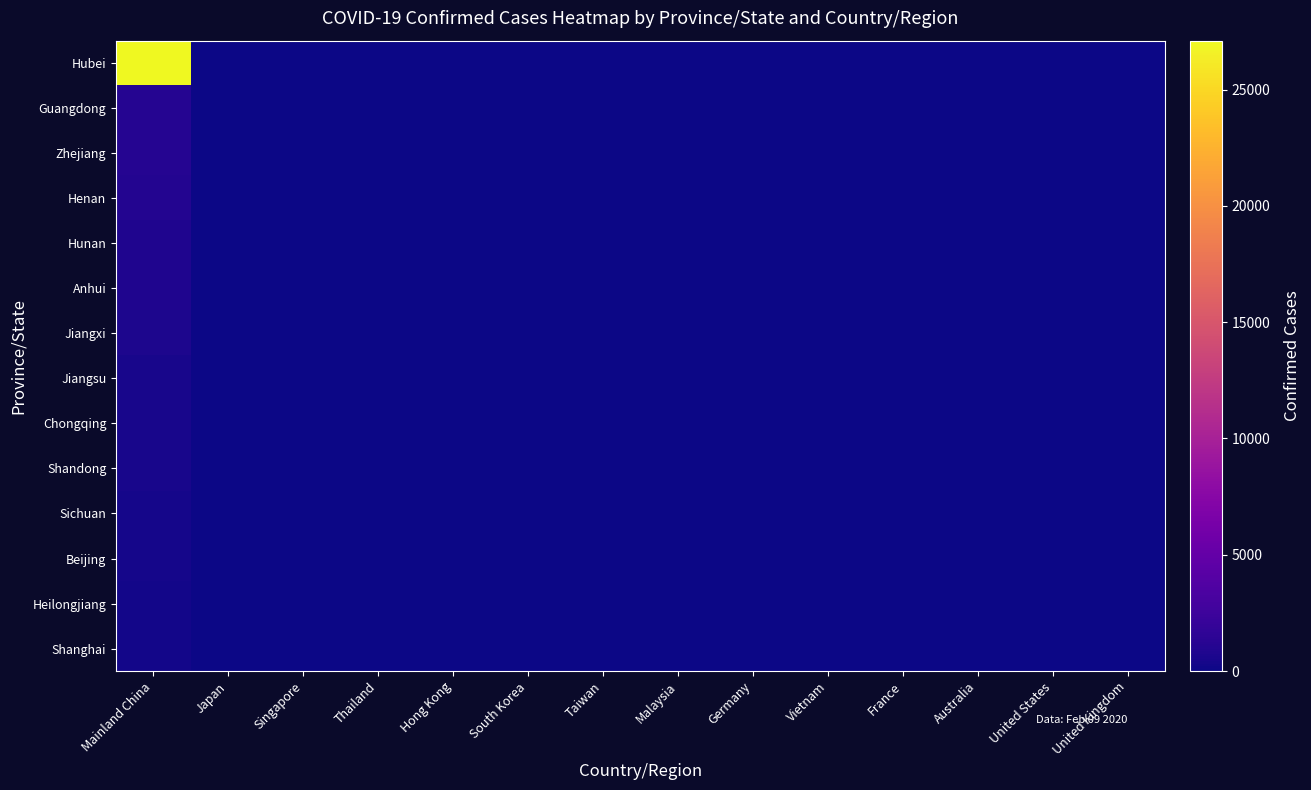

Which label corresponds to the smallest value in the chart?

Japan